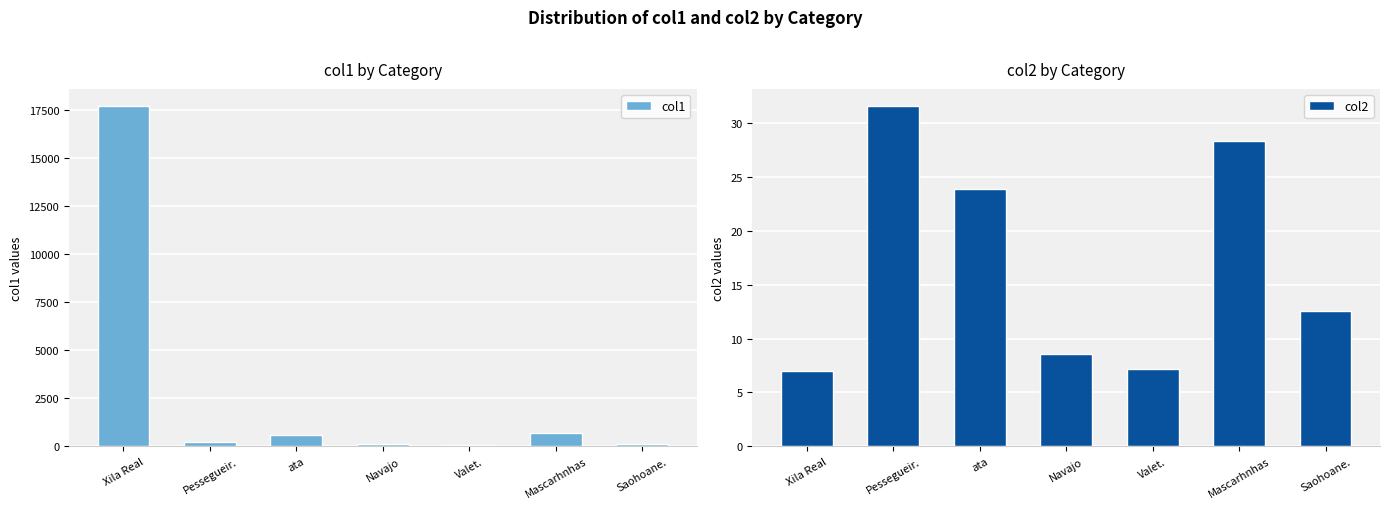

Which series has the largest total across all categories?

col1